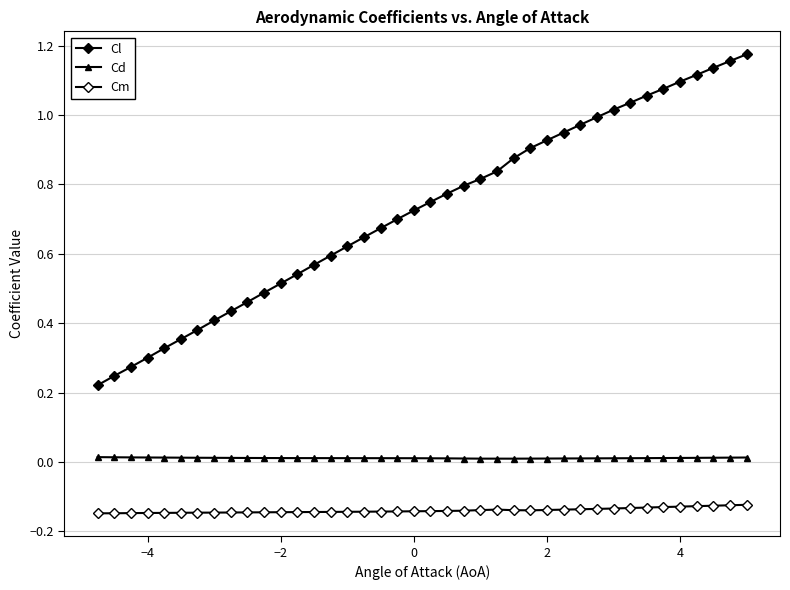

How many interior local valleys does the Cd series have?

1